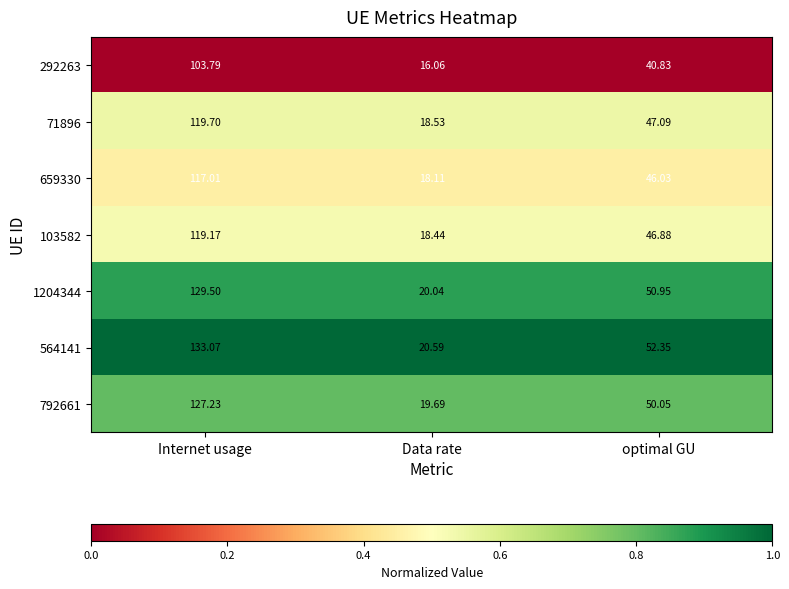

Is the value of 103582 at Data rate greater than the value of 292263 at Data rate?

Yes